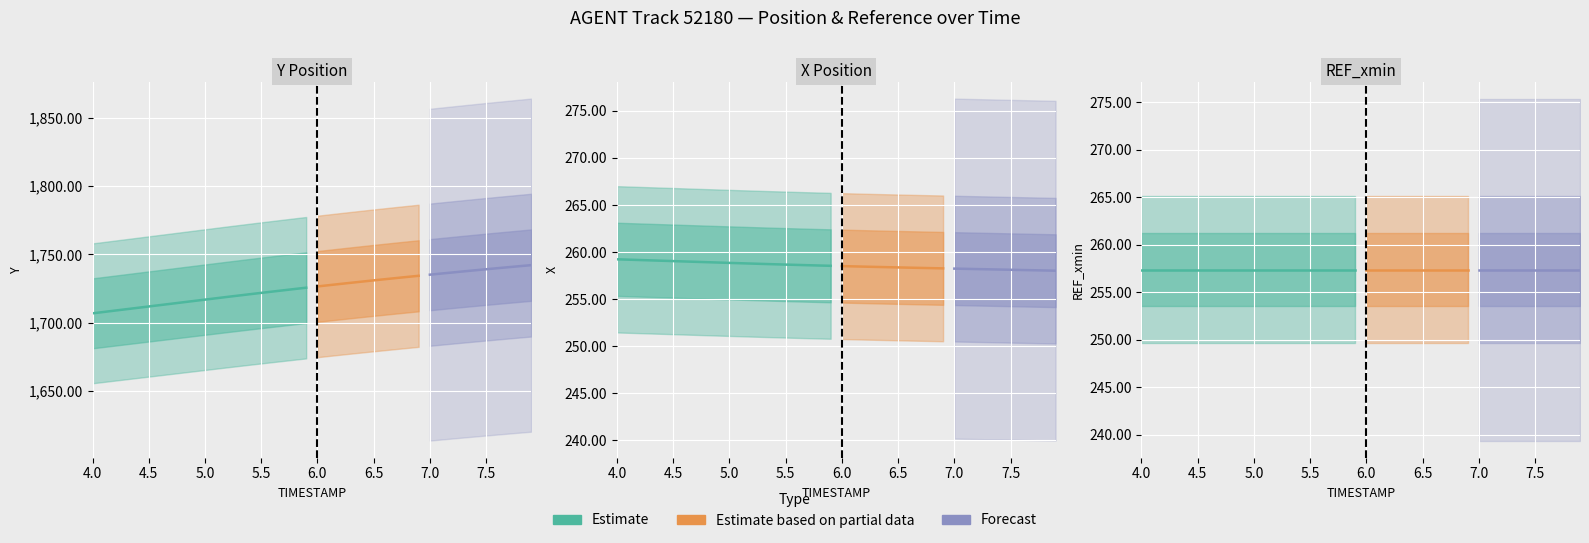

Which series has the widest spread of values?

Y